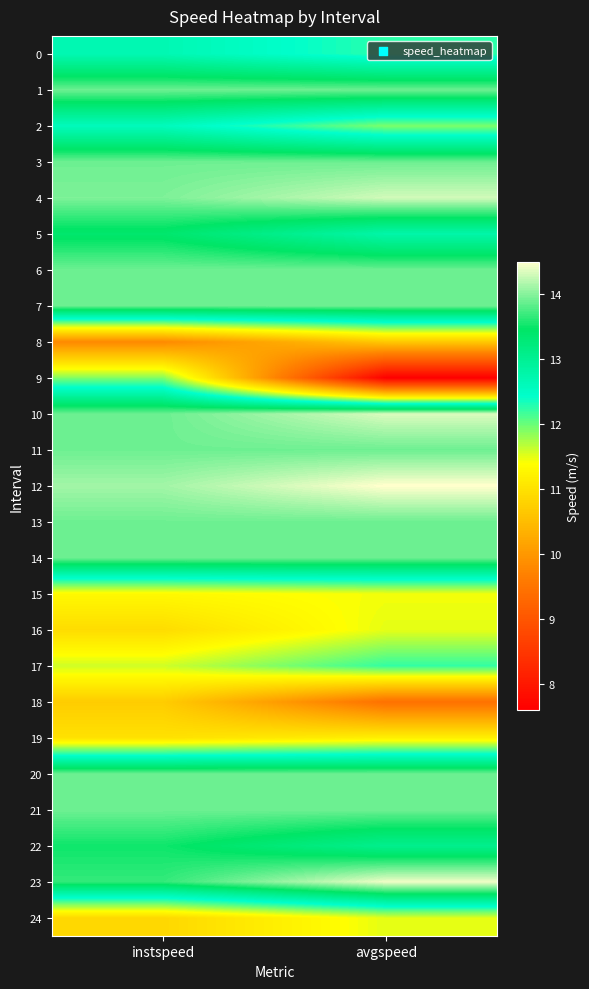

At how many categories does at least one series exceed 10?

2